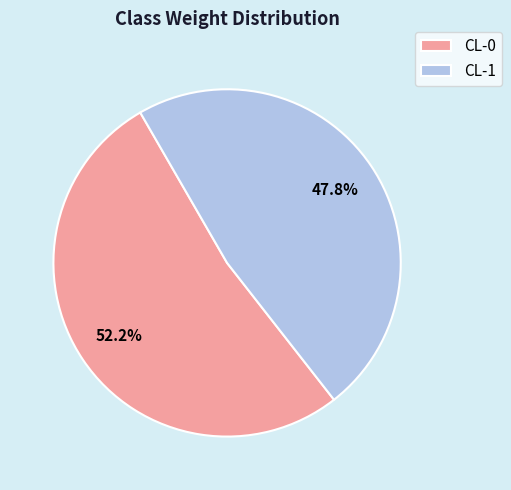

Does CL-0 account for over 50% of the chart?

Yes